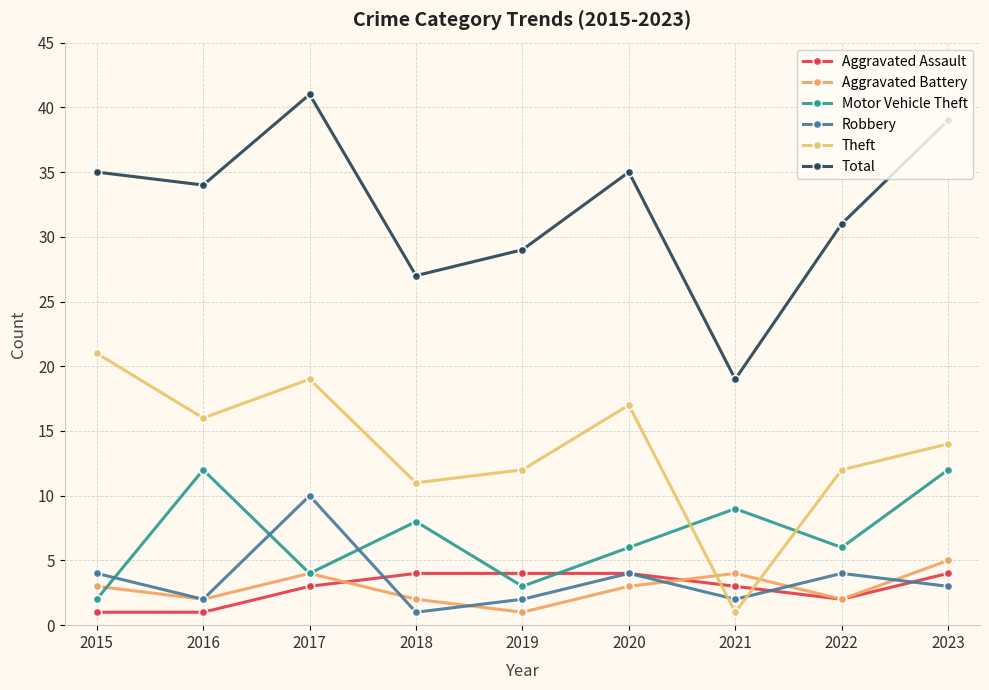

How many data points does each series have?

9